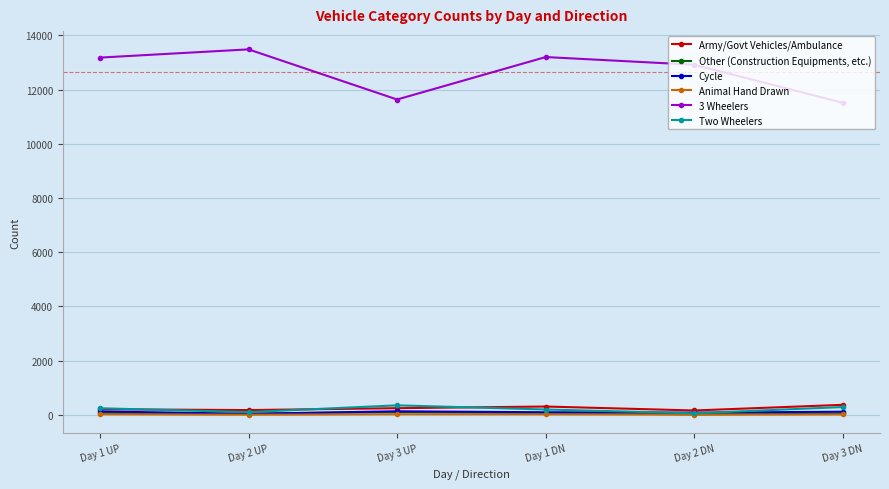

What is the average value of the Animal Hand Drawn series?

17